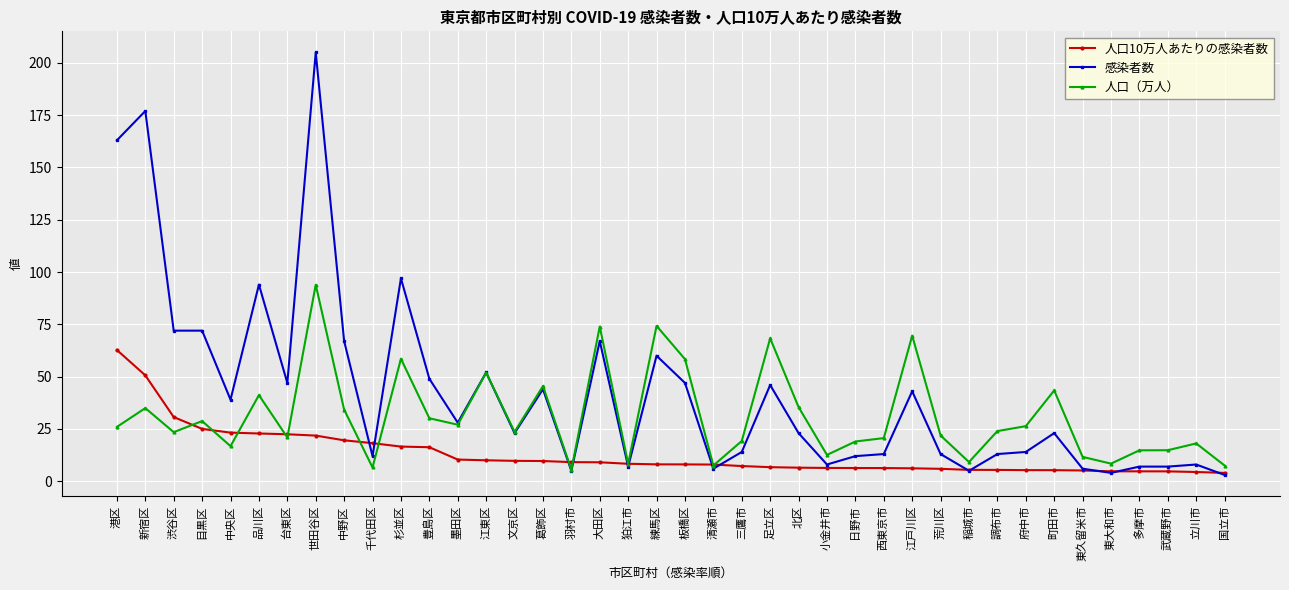

Which category has the highest value in the 人口（万人） series?

世田谷区